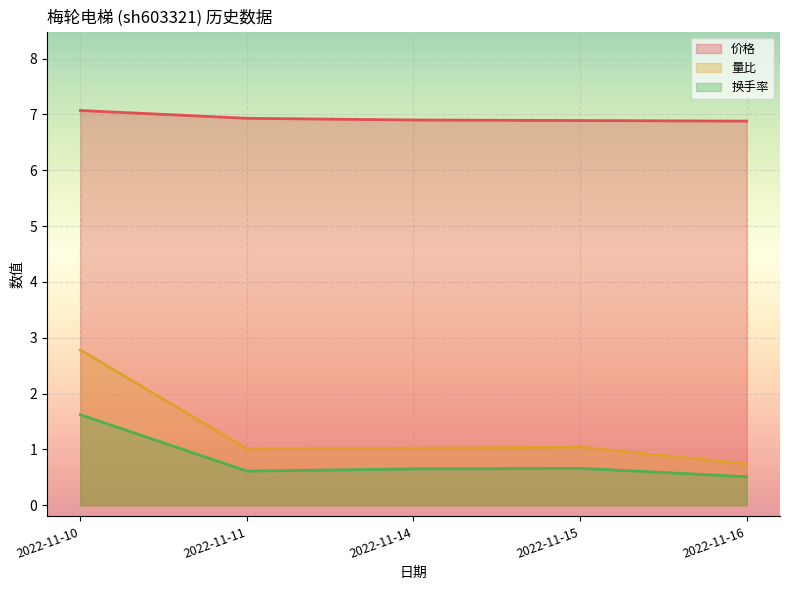

The value of 价格 at 2022-11-16 is 4.2. True or false?

False